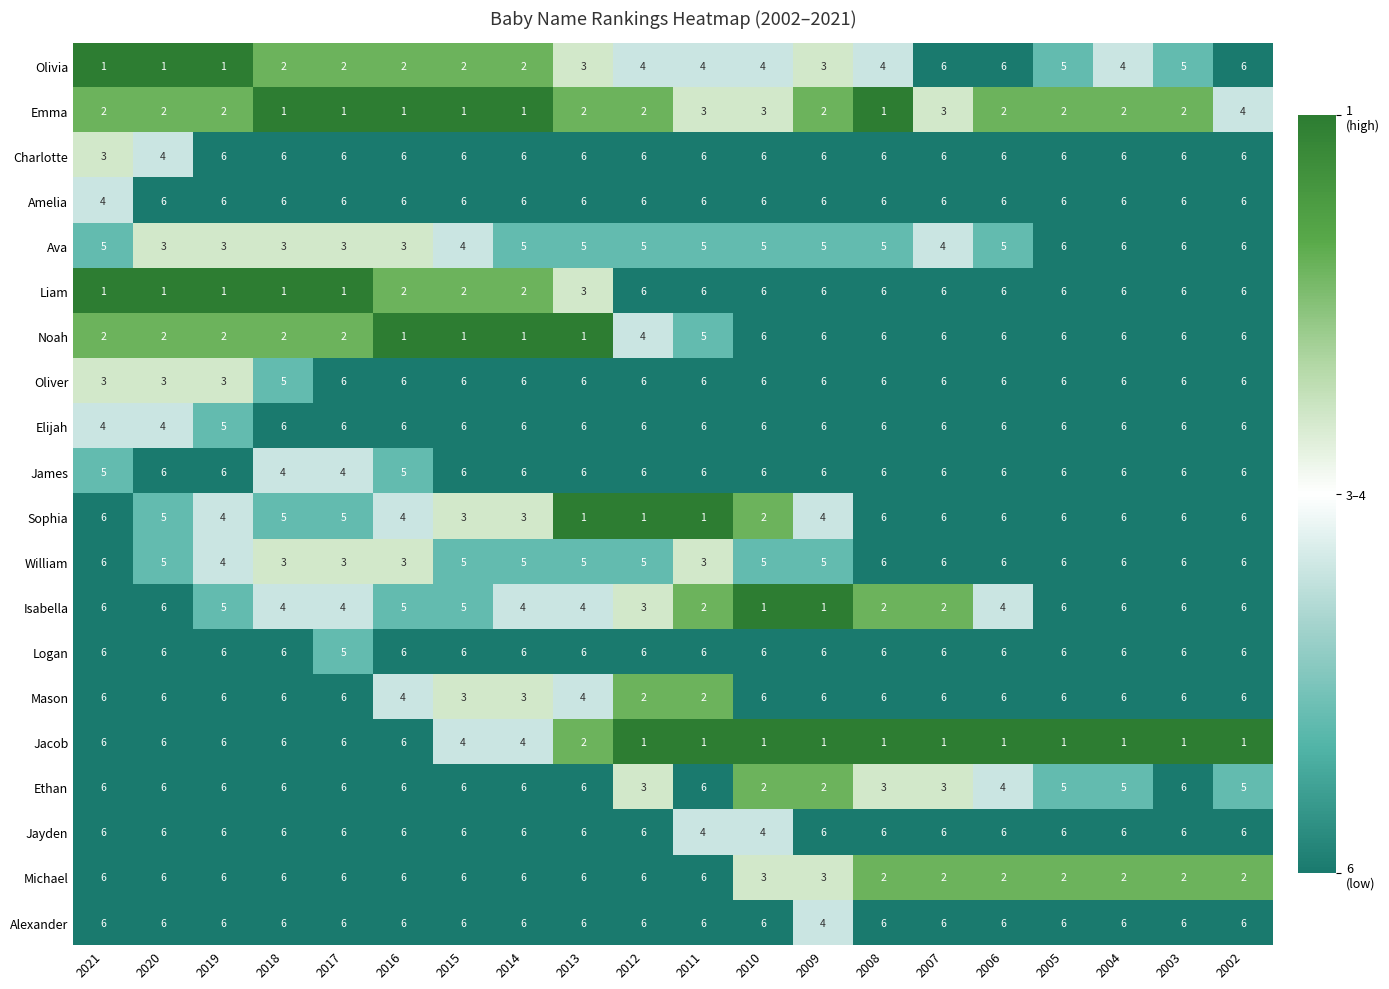

How many categories are shown in the chart?

20